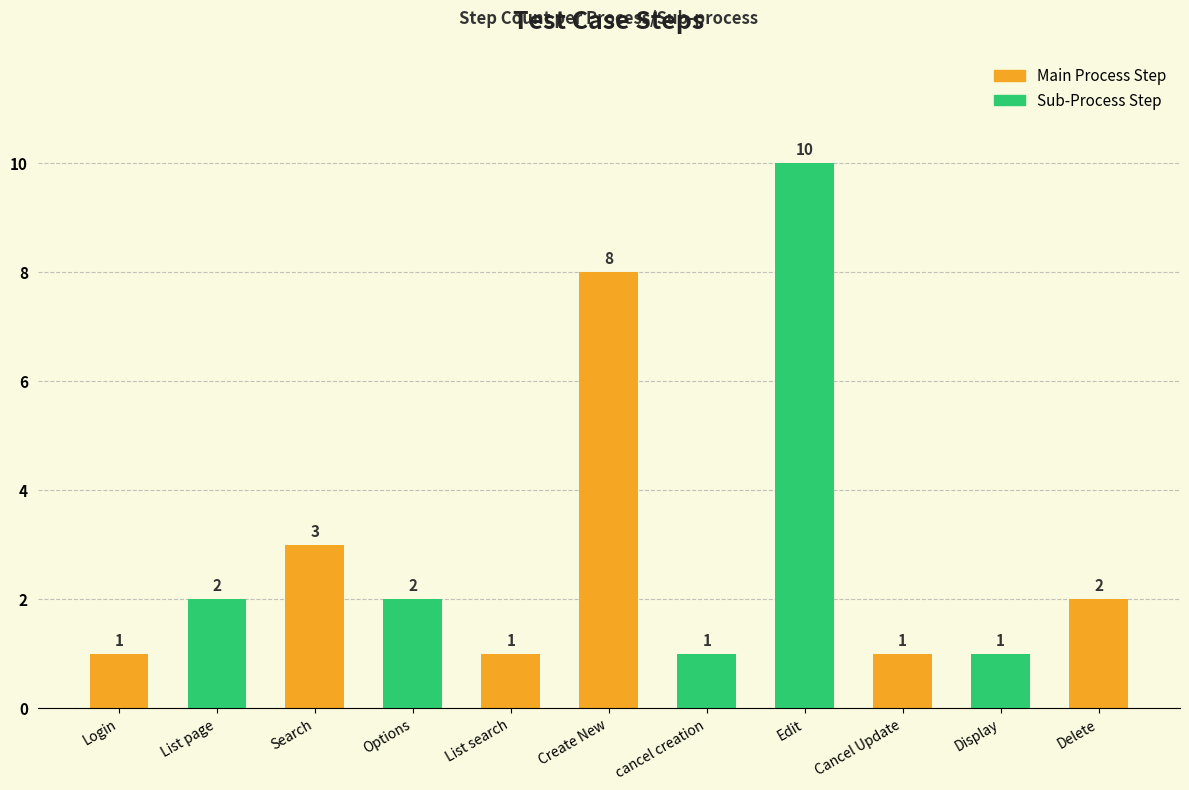

Which has a higher value, List search or Edit?

Edit